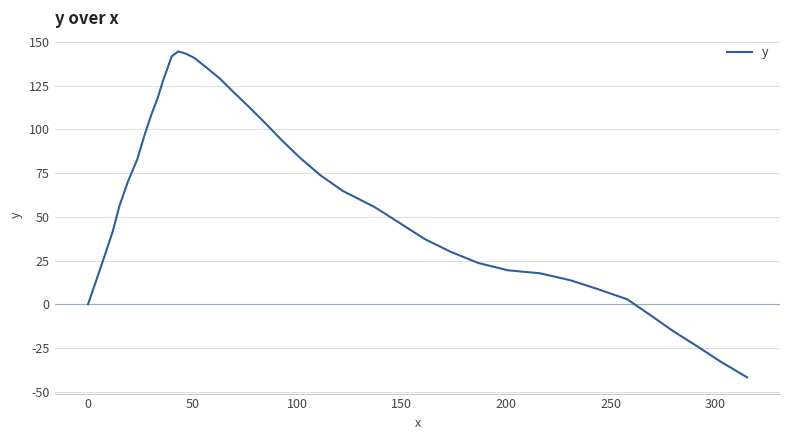

How many values are below 64?

20